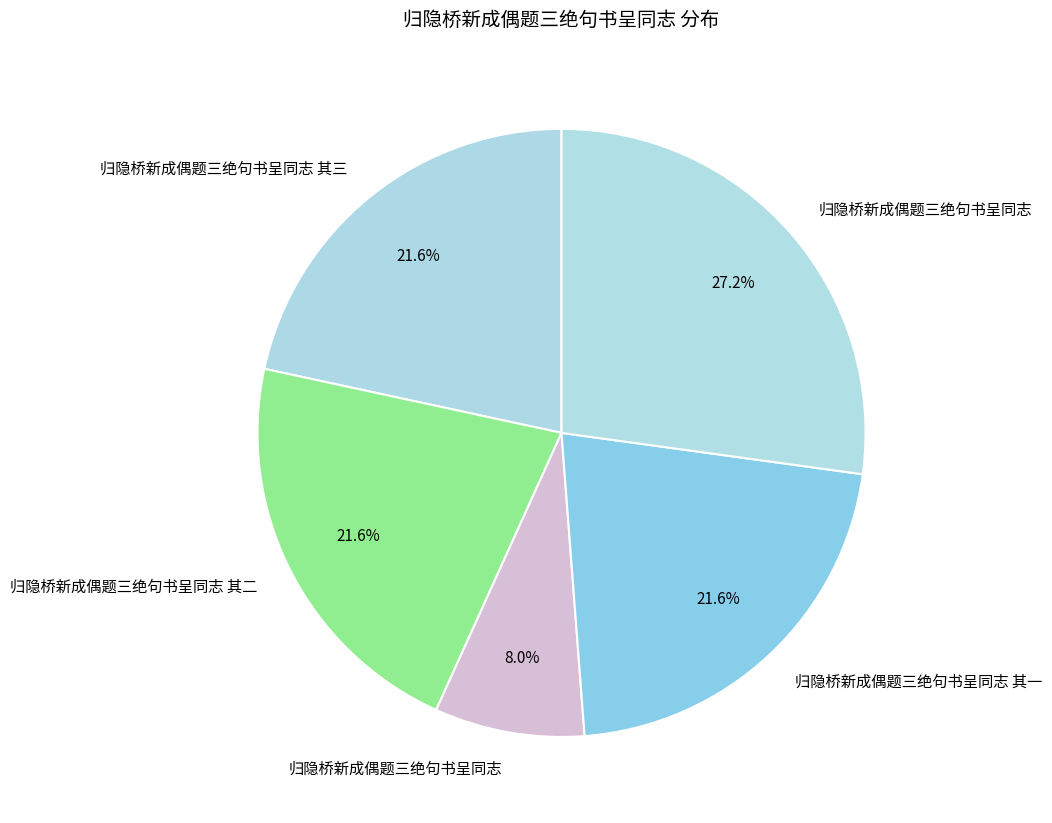

Rank the categories by value from lowest to highest.

归隐桥新成偶题三绝句书呈同志, 归隐桥新成偶题三绝句书呈同志 其三, 归隐桥新成偶题三绝句书呈同志 其一, 归隐桥新成偶题三绝句书呈同志 其二, 归隐桥新成偶题三绝句书呈同志